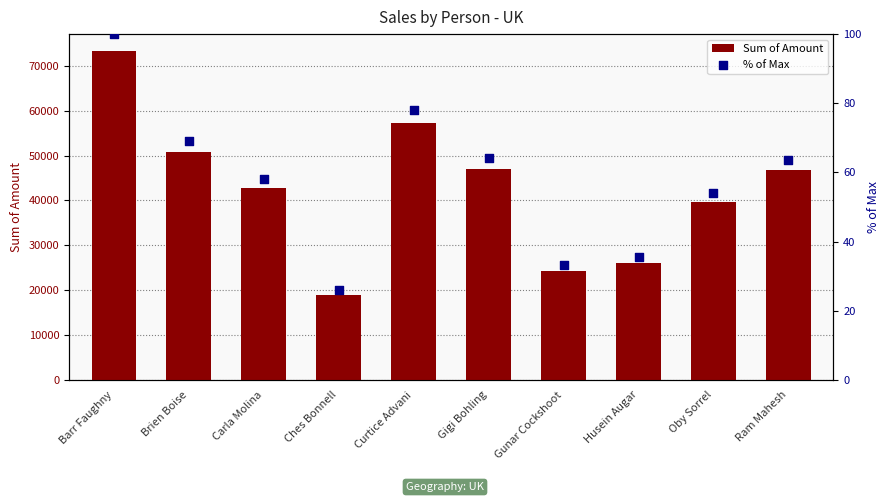

What is the total value across all series at Oby Sorrel?

39758.1